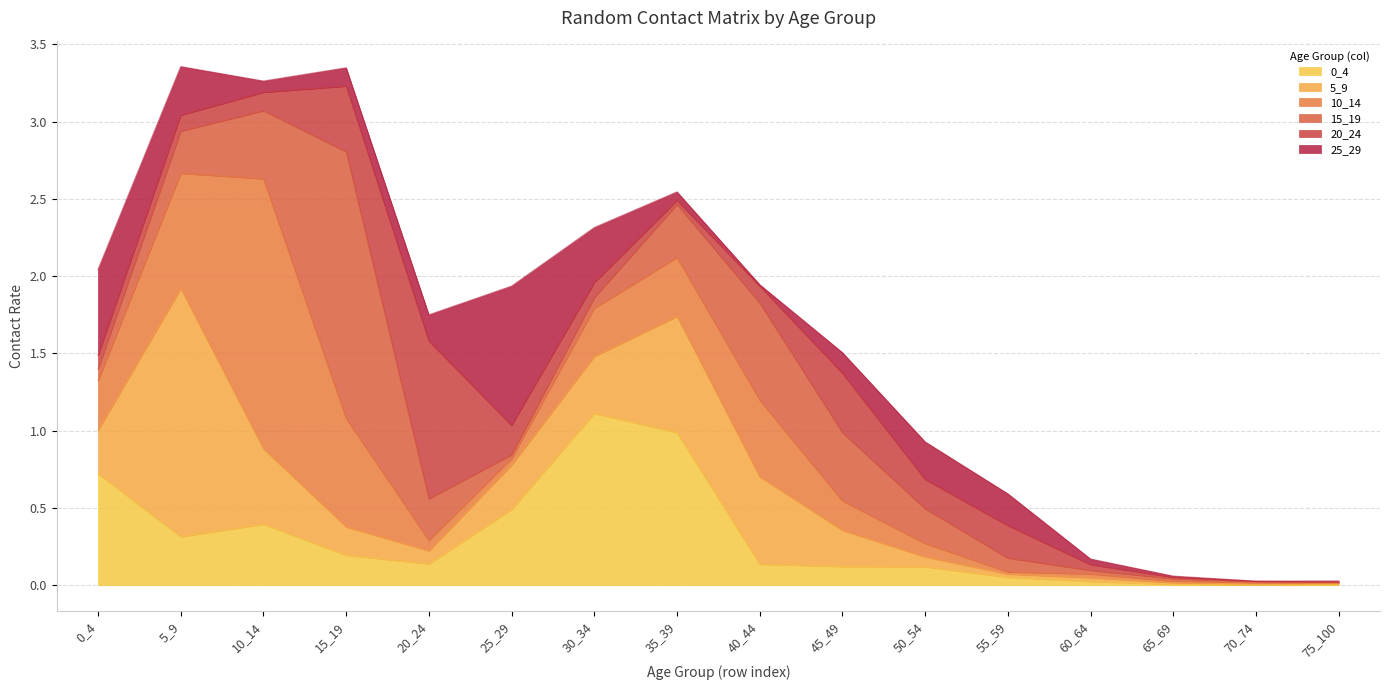

Which series has the largest total across all categories?

10_14